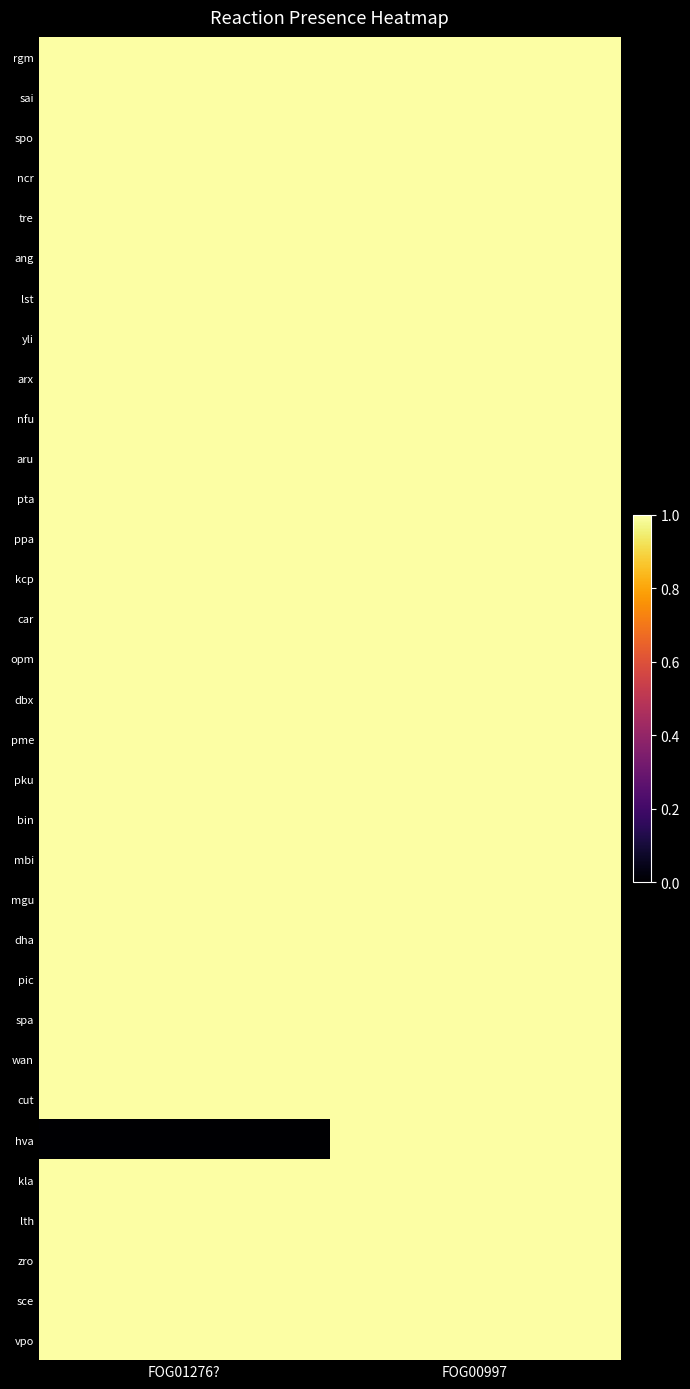

Between FOG01276? and FOG00997, which series saw the biggest shift?

hva